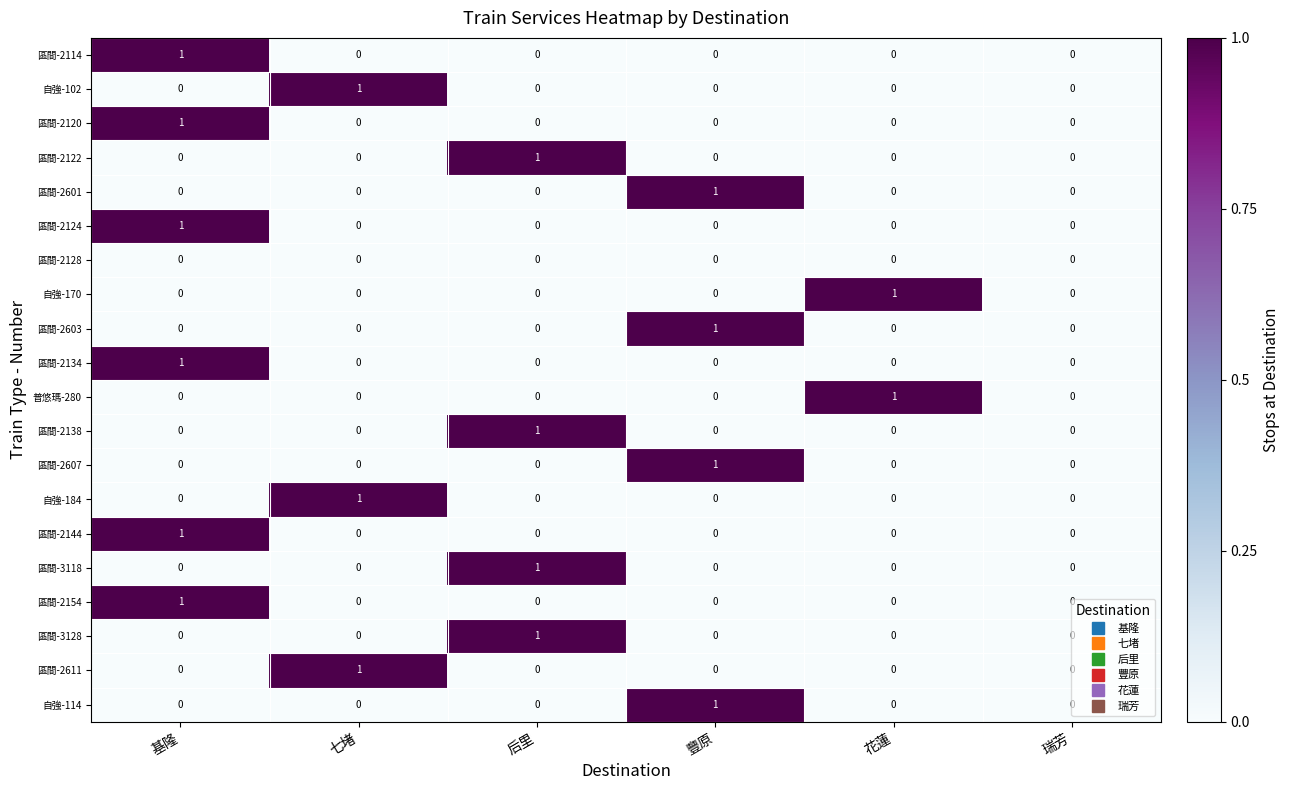

Is it true that 區間-2114 equals 0 at 七堵?

True